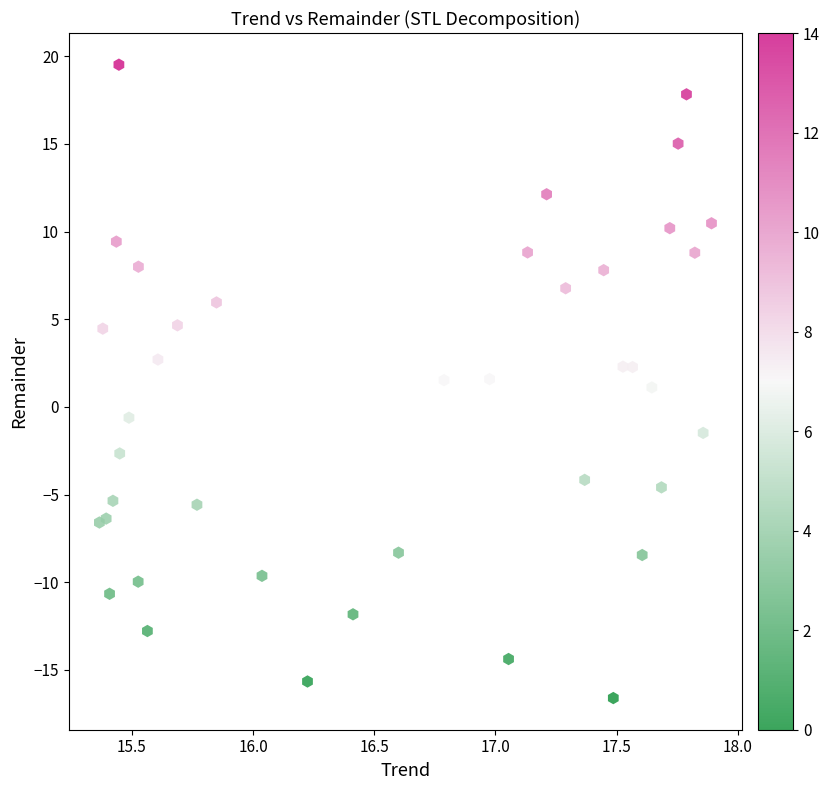

What is the range of X values (max minus min)?

2.5